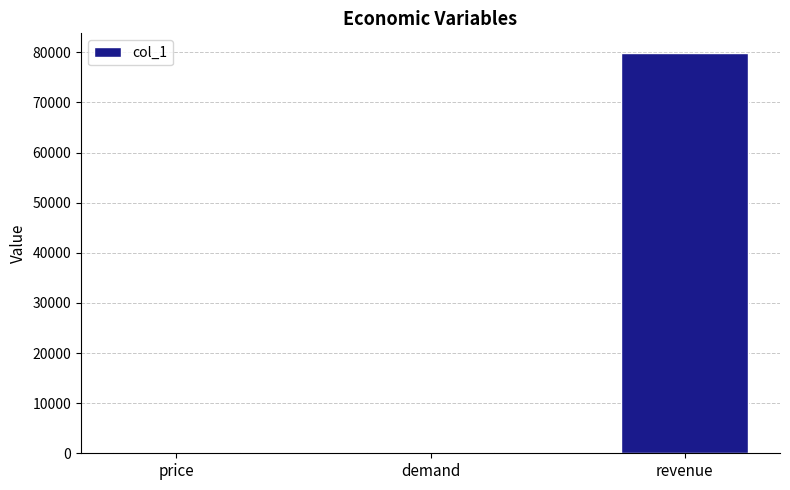

What is the label of the 2nd bar from the right?

demand